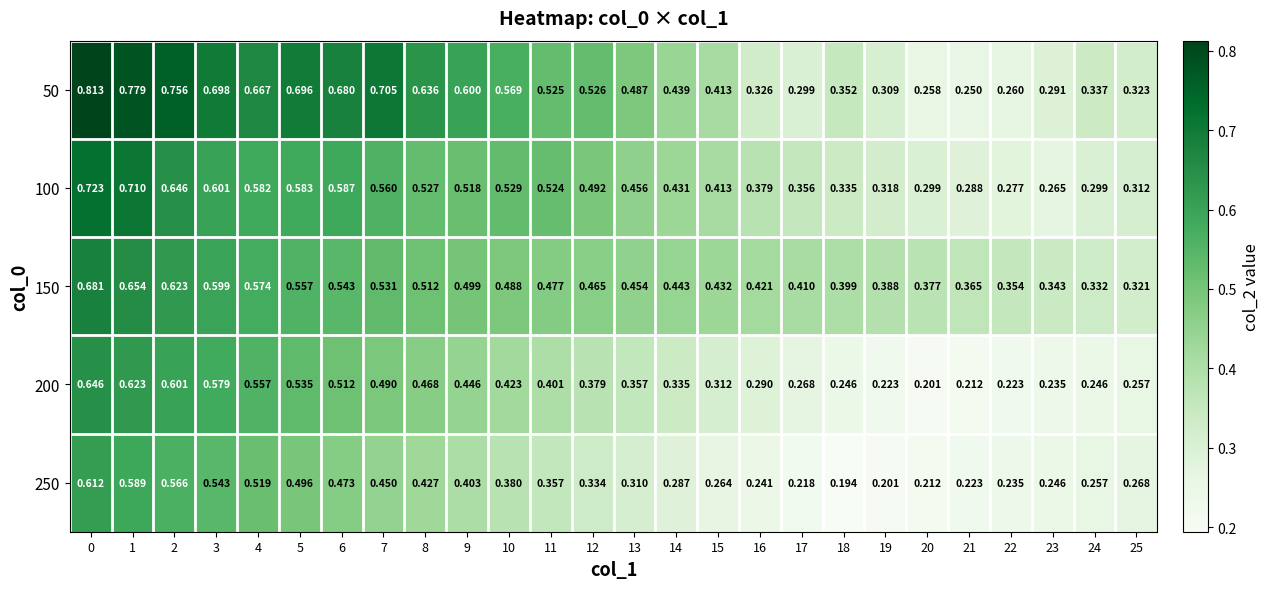

Is the value of 100 at 18 greater than the value of 250 at 9?

No